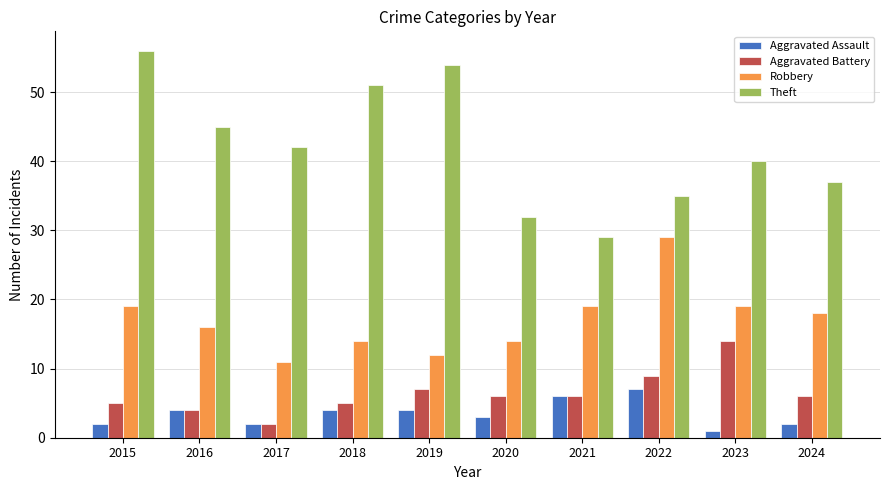

Which category has the lowest value in the Aggravated Assault series?

2023